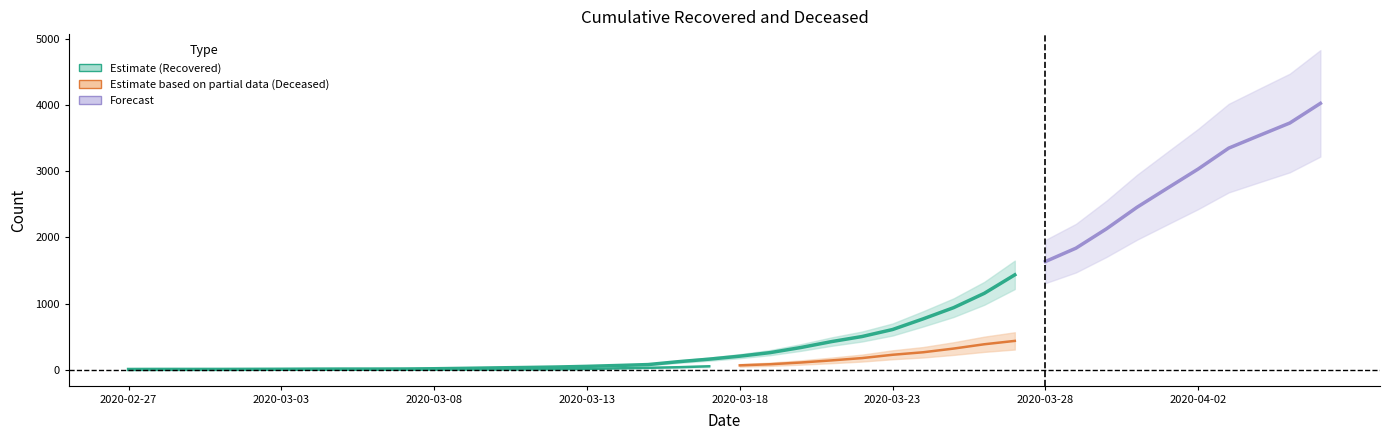

True or false: cumulative_deceased has more than 1 interior local peaks.

False